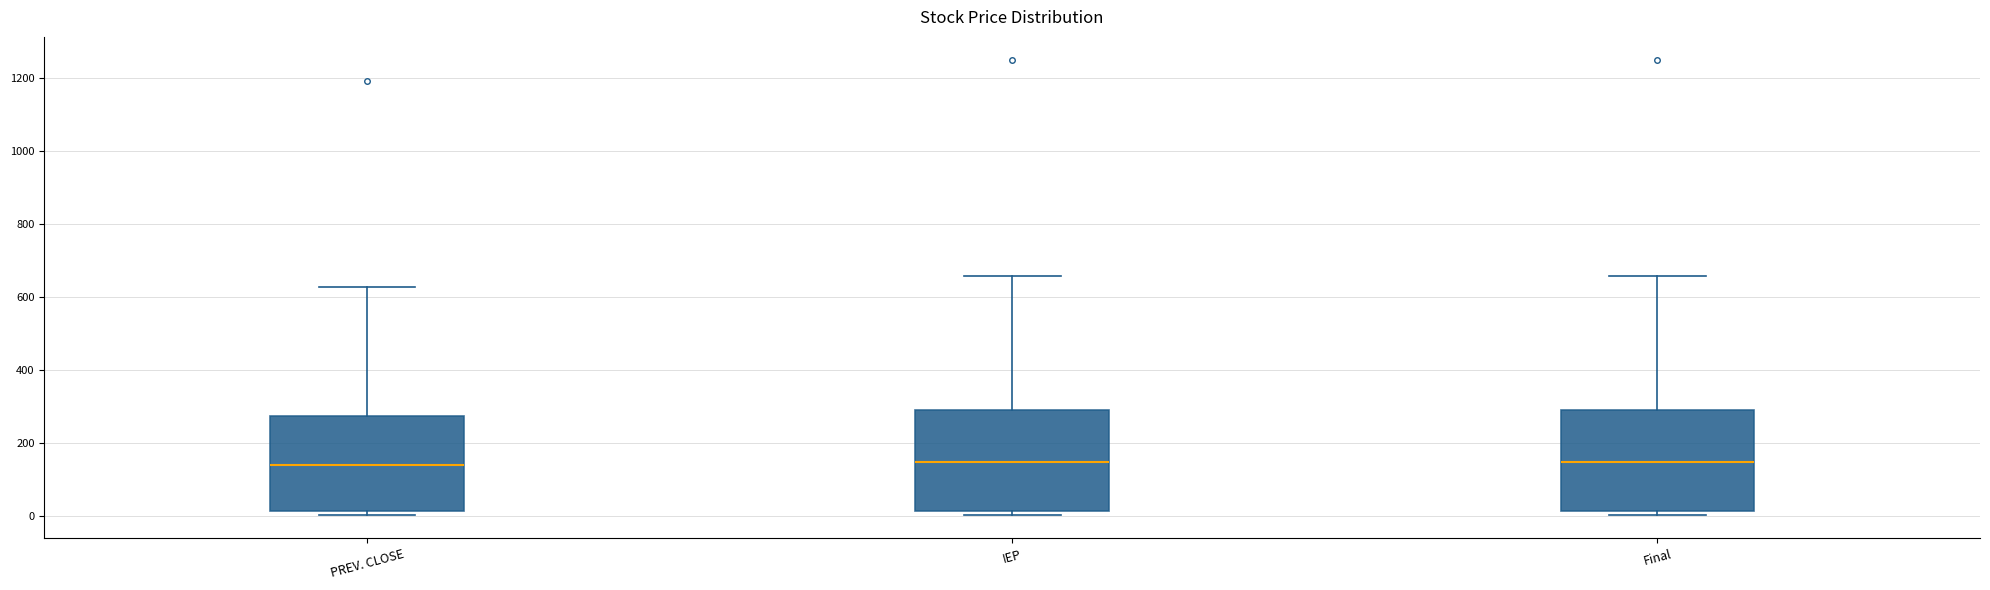

Reading left to right, read every box against the y-axis: the position of its median line, the range the box covers, and the ends of its whiskers. The values are not printed on the chart, so give them approximately, as read against the axis.

PREV. CLOSE: median 140, box 20 to 280, whiskers 0 to 620
IEP: median 140, box 20 to 300, whiskers 0 to 660
Final: median 140, box 20 to 300, whiskers 0 to 660